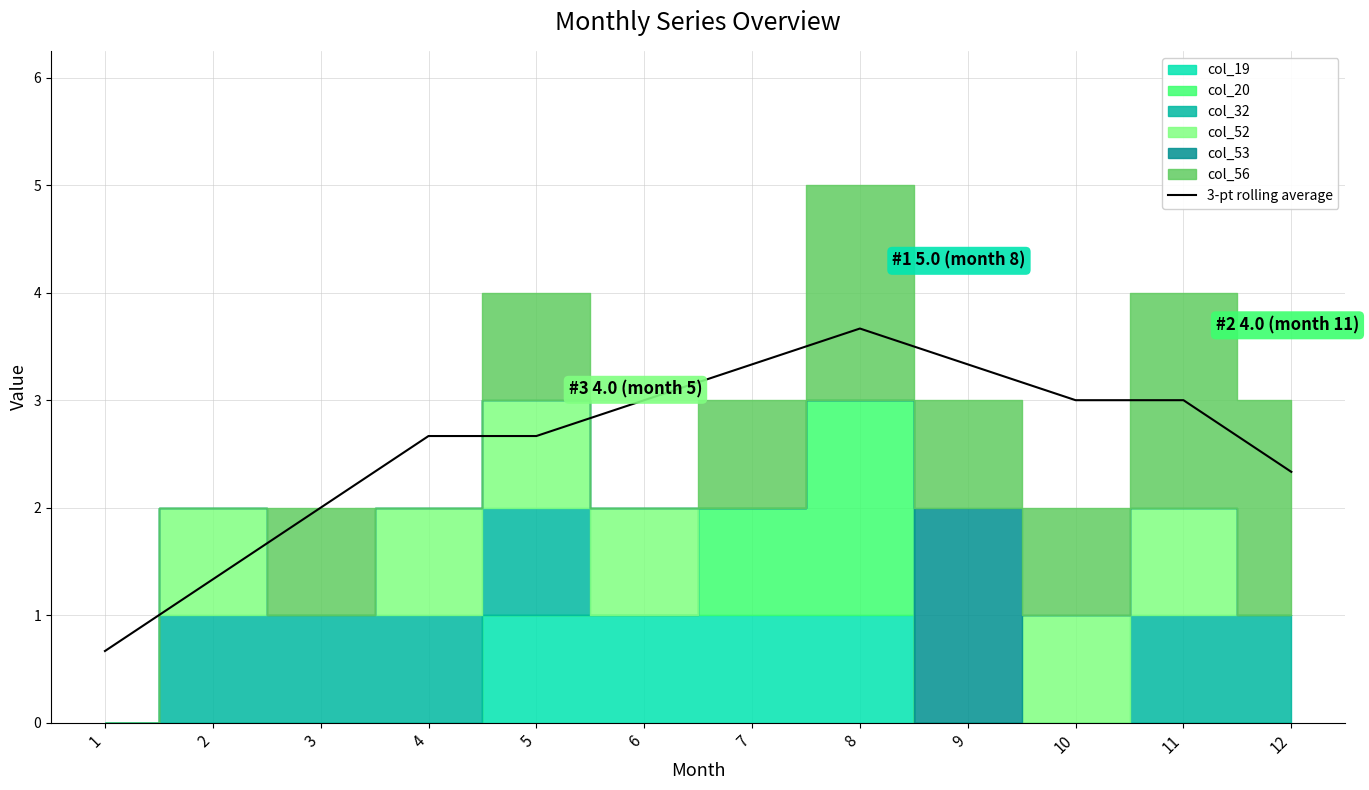

Is it true that the value at 8 is 5.9?

False